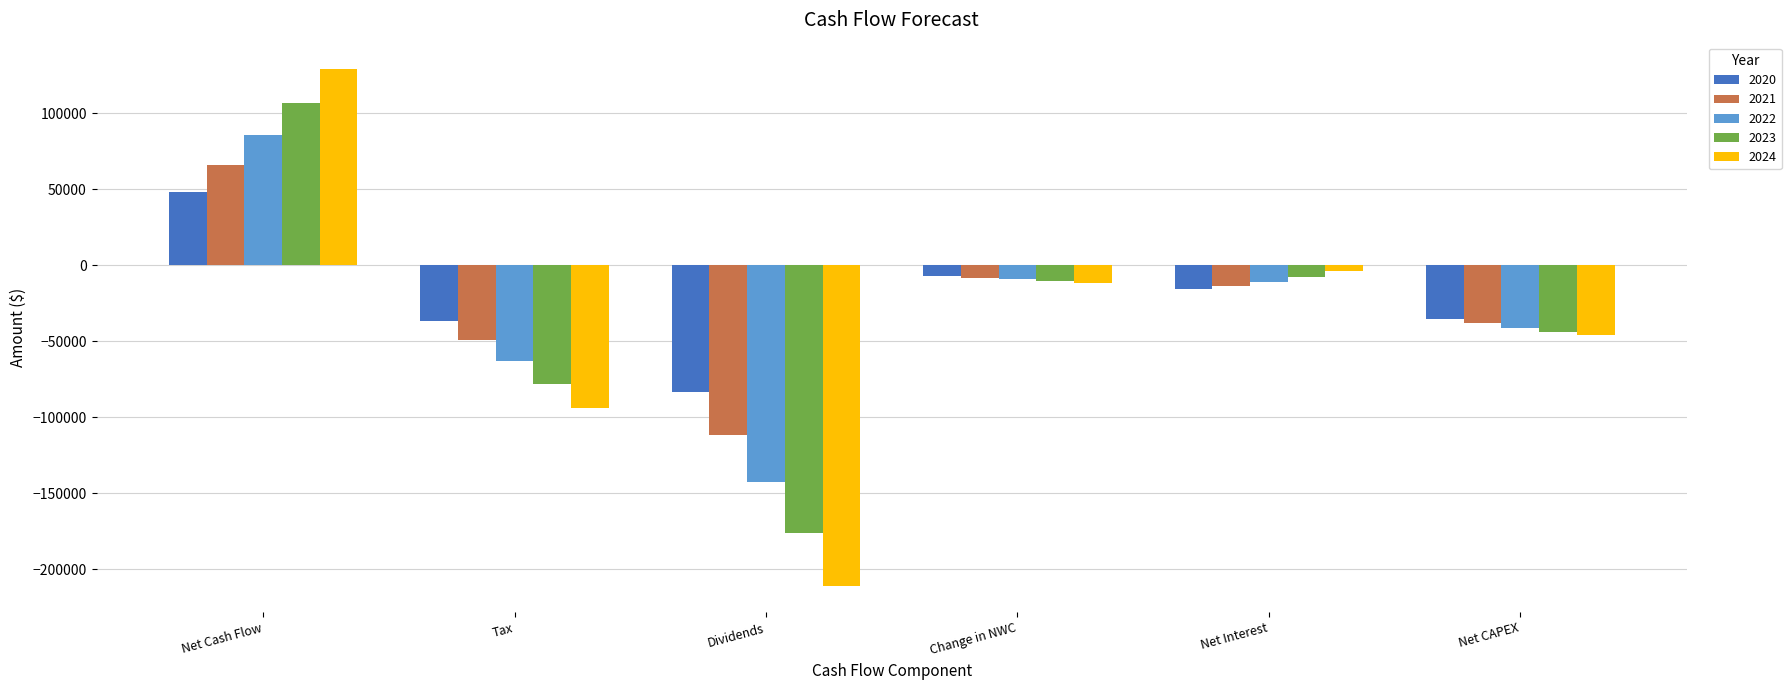

How many values in 2020 are above zero?

1